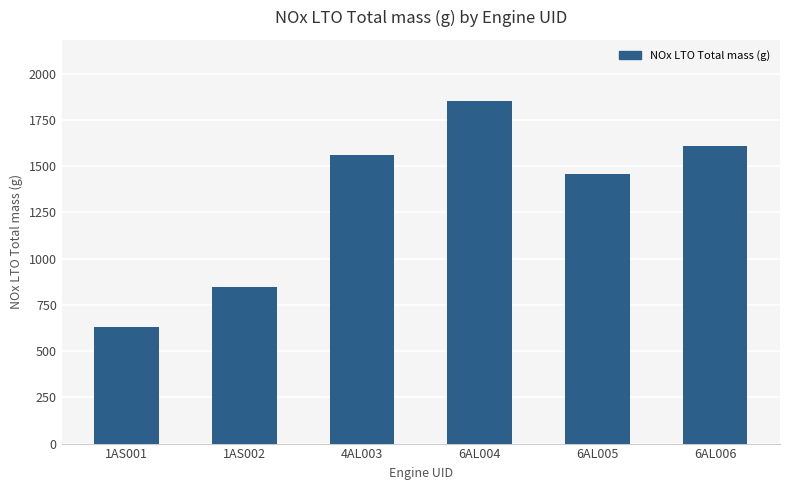

Reading left to right, what are all the values shown in this chart?

1AS001=630	1AS002=845	4AL003=1563	6AL004=1850	6AL005=1456	6AL006=1607